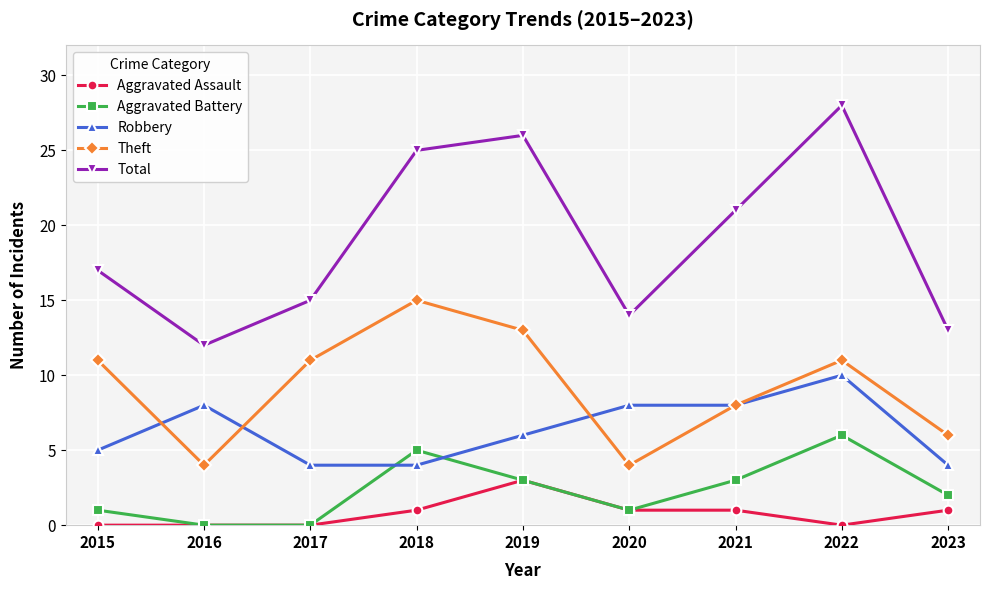

How many lines are shown in the chart?

5